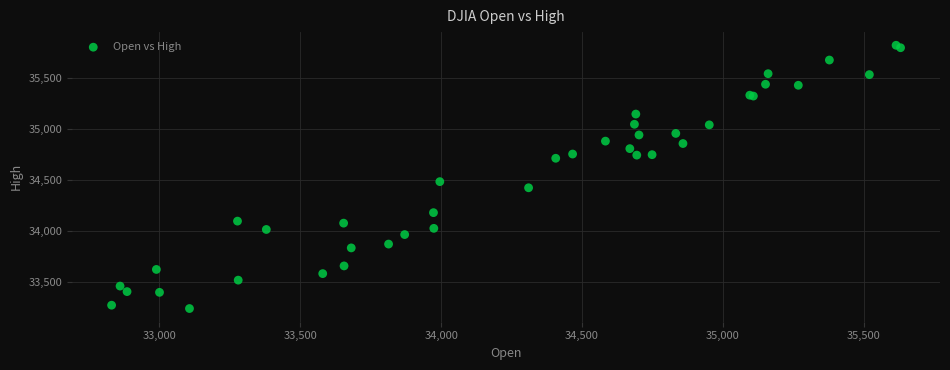

What Y value in the scatter plot is closest to 34530?

34483.9